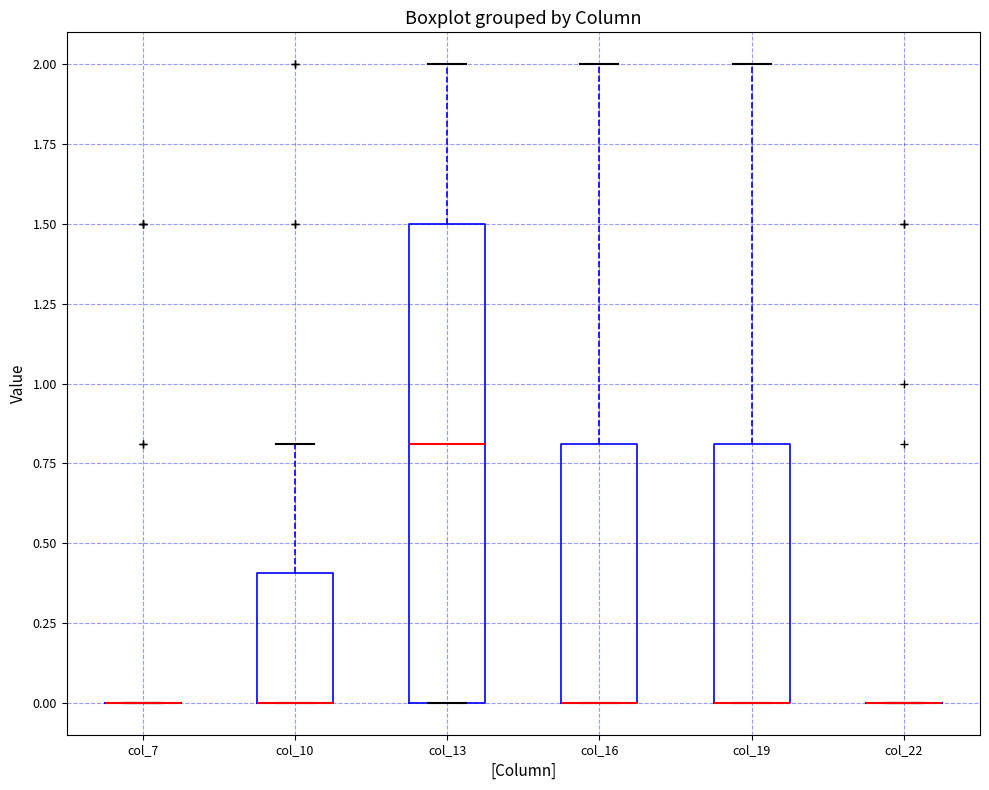

Reading left to right, read every box against the y-axis: the position of its median line, the range the box covers, and the ends of its whiskers. The values are not printed on the chart, so give them approximately, as read against the axis.

col_7: box collapsed to a line at 0.0, whiskers 0.0 to 0.0
col_10: median 0.0 (drawn on the box's lower edge), box 0.0 to 0.4, whiskers 0.0 to 0.8
col_13: median 0.8, box 0.0 to 1.5, whiskers 0.0 to 2.0
col_16: median 0.0 (drawn on the box's lower edge), box 0.0 to 0.8, whiskers 0.0 to 2.0
col_19: median 0.0 (drawn on the box's lower edge), box 0.0 to 0.8, whiskers 0.0 to 2.0
col_22: box collapsed to a line at 0.0, whiskers 0.0 to 0.0